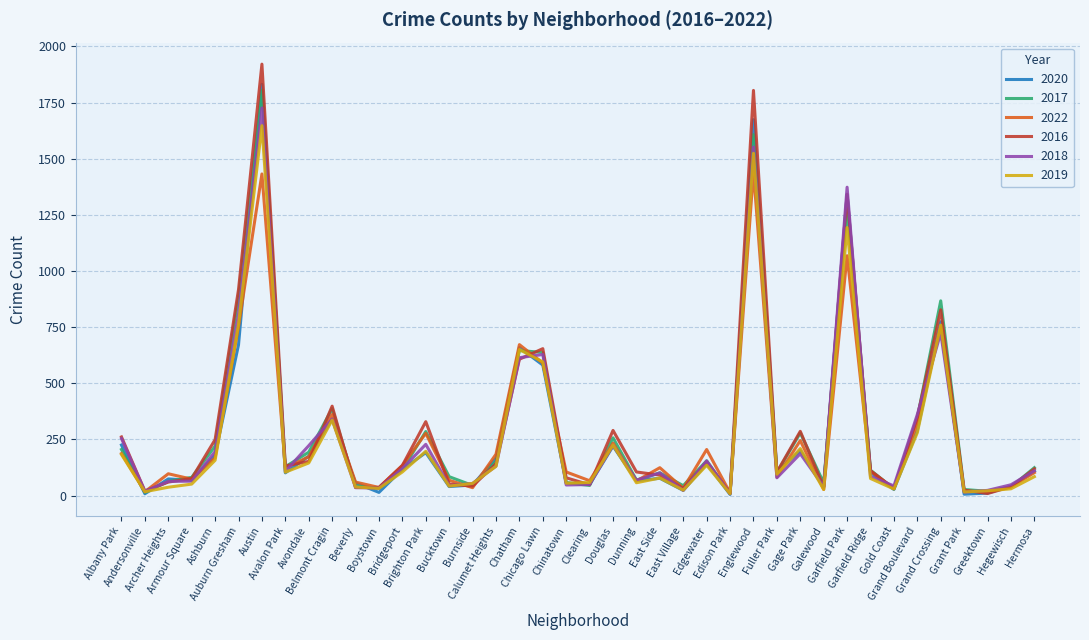

The 2020 series shows 311 at Gage Park. True or false?

False